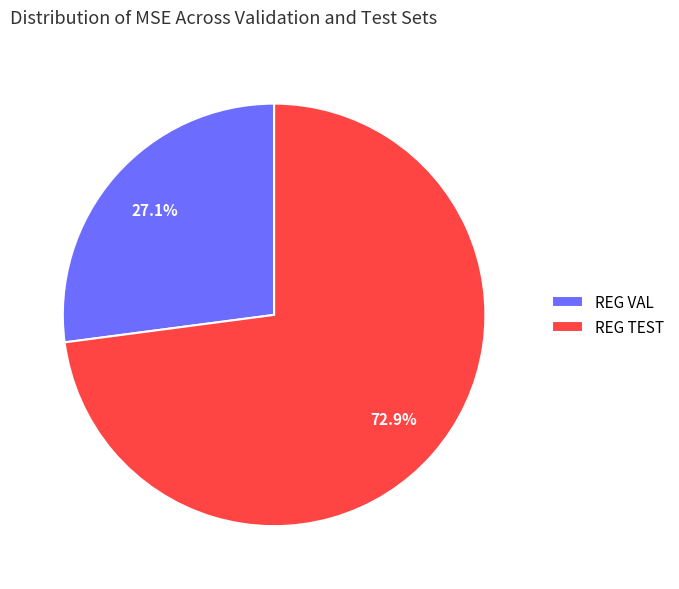

The REG TEST slice represents 73% of the pie. True or false?

True